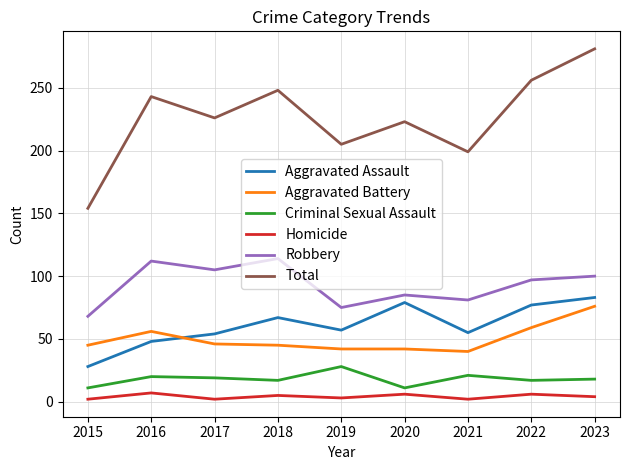

At 2020, list the series in order from smallest to largest.

Homicide, Criminal Sexual Assault, Aggravated Battery, Aggravated Assault, Robbery, Total